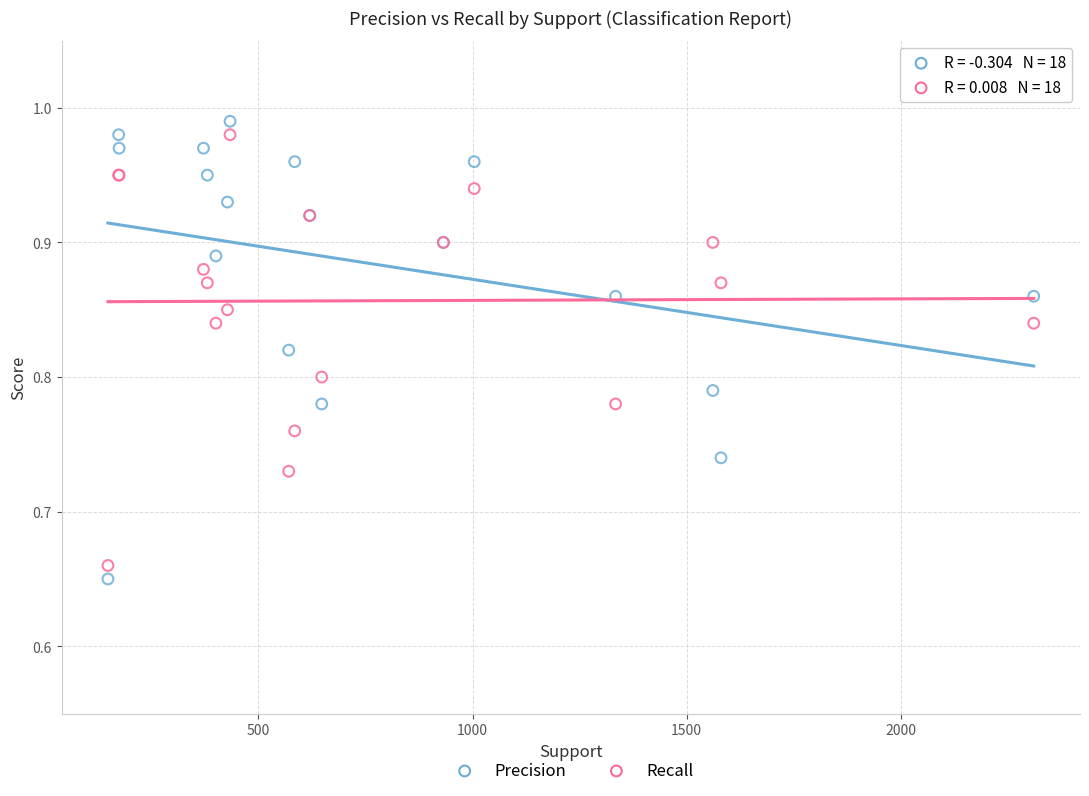

What is the X range (max minus min) for the scatter plot?

2161.0